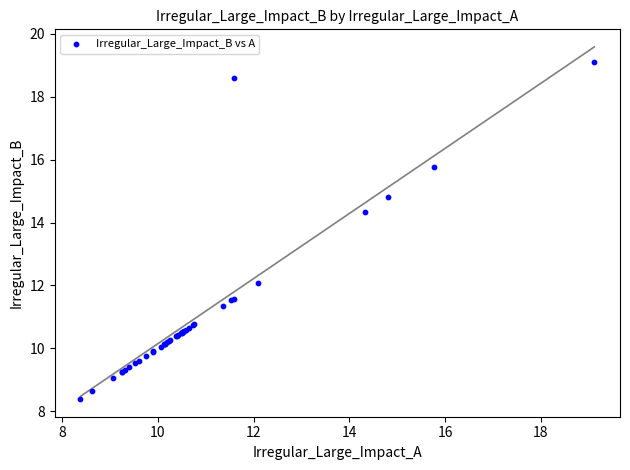

What Y value in the scatter plot is closest to 13?

12.1